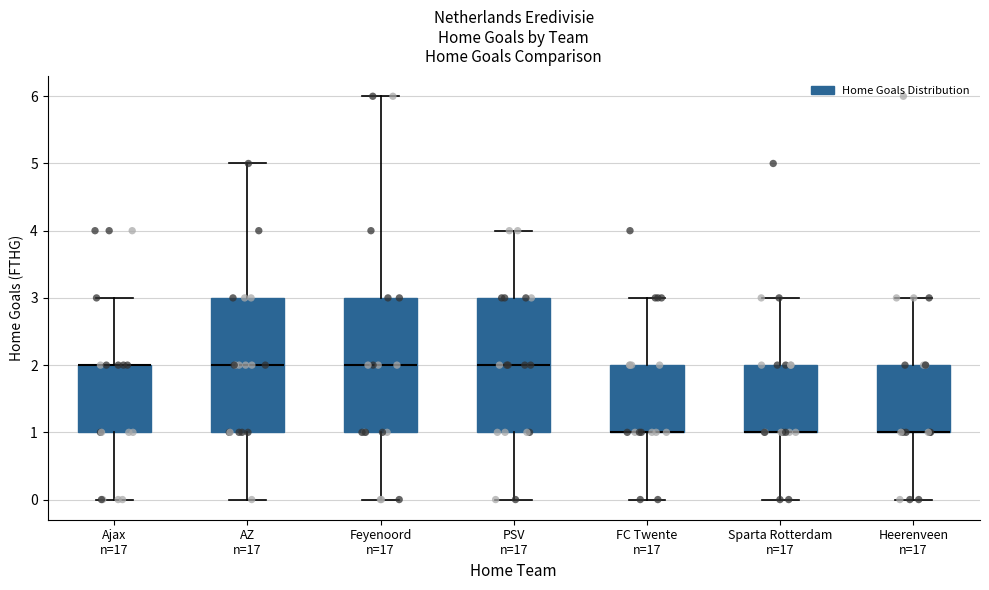

Where is the upper edge of the box for Sparta Rotterdam n=17 on the y-axis? The values are not printed on the chart, so give them approximately, as read against the axis.

2